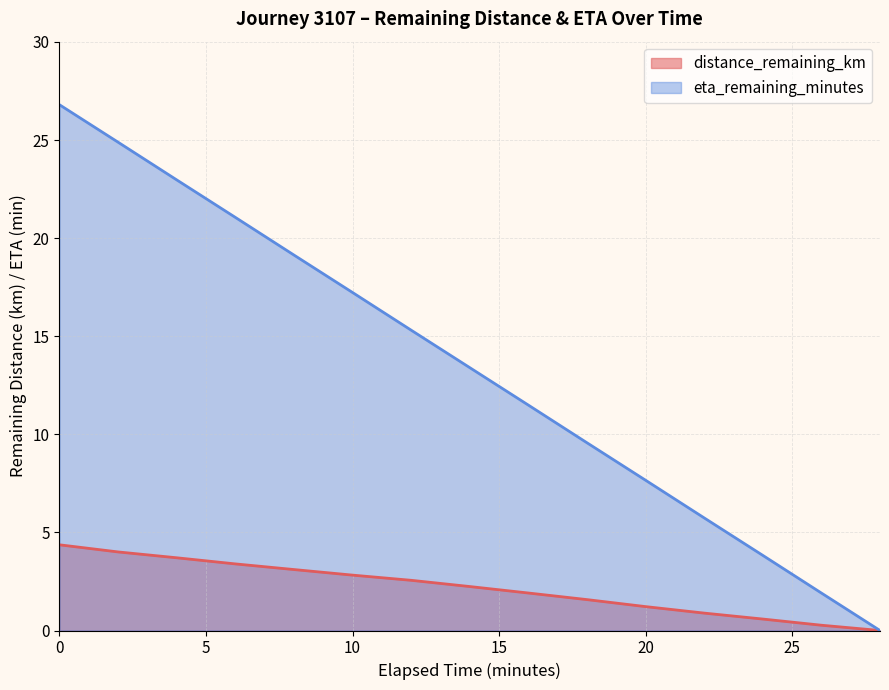

Reading right to left, transcribe all the data shown in this chart.

distance_remaining_km: 28.0=0.0	26.0=0.3	24.0=0.6	22.0=0.9	20.0=1.2	18.0=1.6	16.0=1.9	14.0=2.2	12.0=2.6	10.0=2.8	8.0=3.1	6.0=3.4	4.0=3.7	2.0=4.0	0.0=4.4
eta_remaining_minutes: 28.0=0.0	26.0=1.9	24.0=3.8	22.0=5.7	20.0=7.7	18.0=9.6	16.0=11.5	14.0=13.4	12.0=15.3	10.0=17.2	8.0=19.1	6.0=21.1	4.0=23.0	2.0=24.9	0.0=26.8